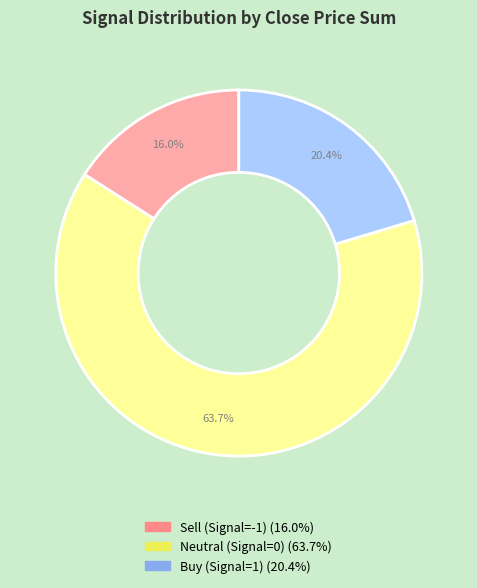

Does any single category account for the majority?

Yes